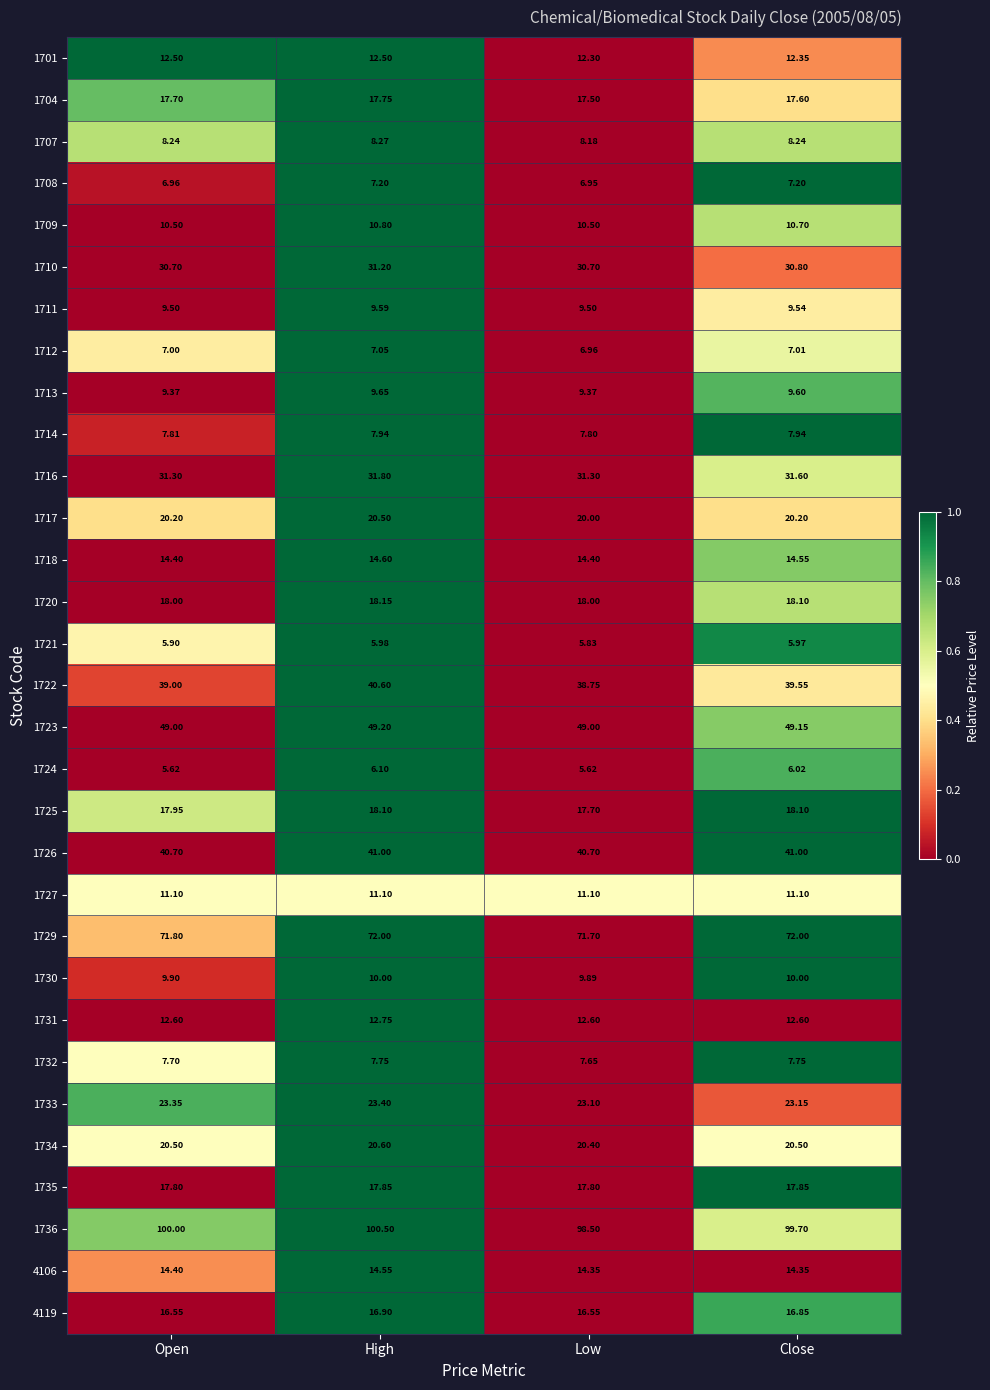

What is the difference between the highest and lowest values at Low?

92.9